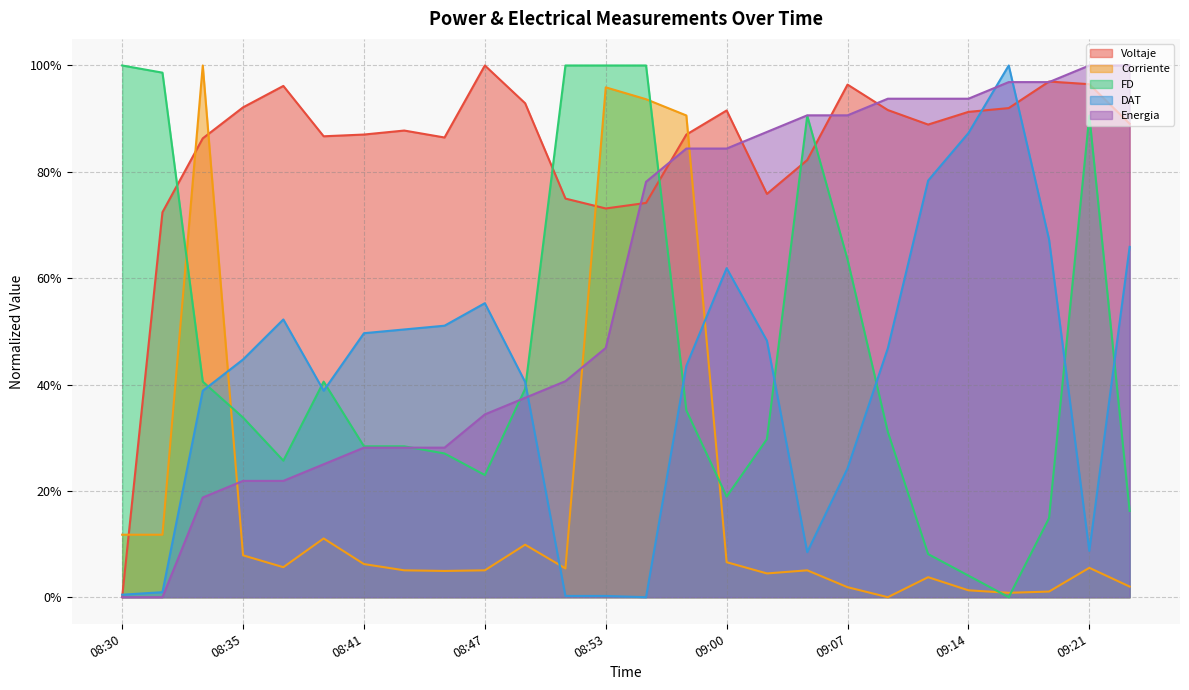

What is the difference between the maximum and minimum values in the DAT series?

1.0